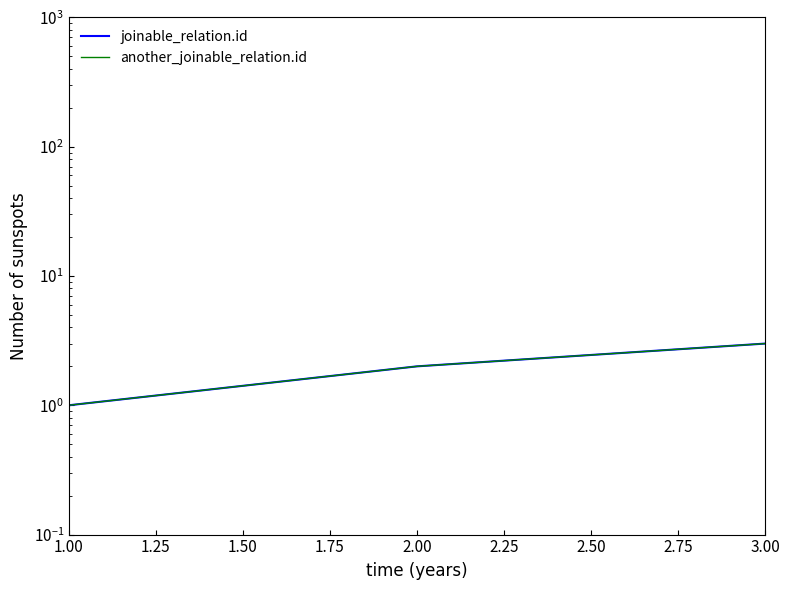

Is it true that another_joinable_relation.id equals 2 at 1.00?

False